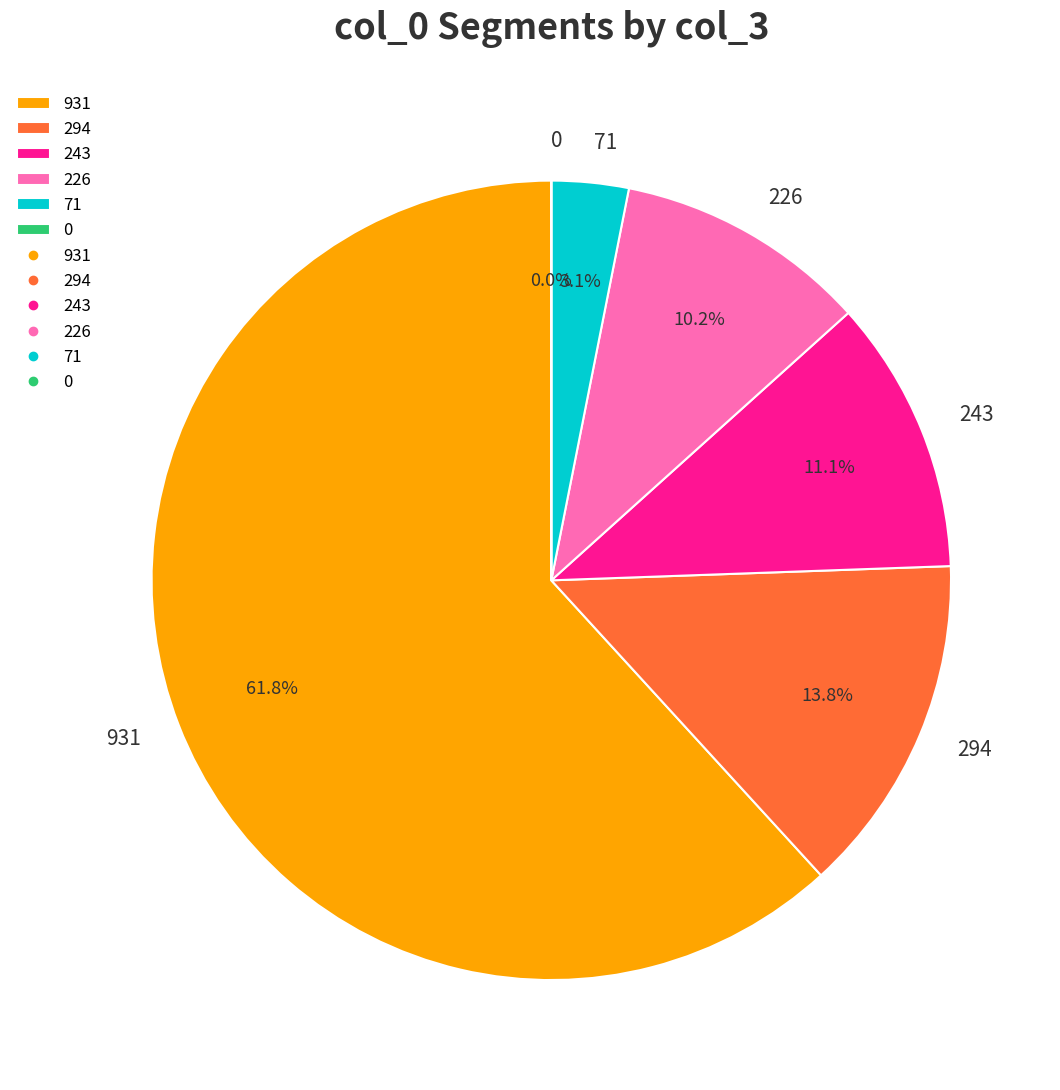

To the nearest percent, what portion does 931 represent?

62%